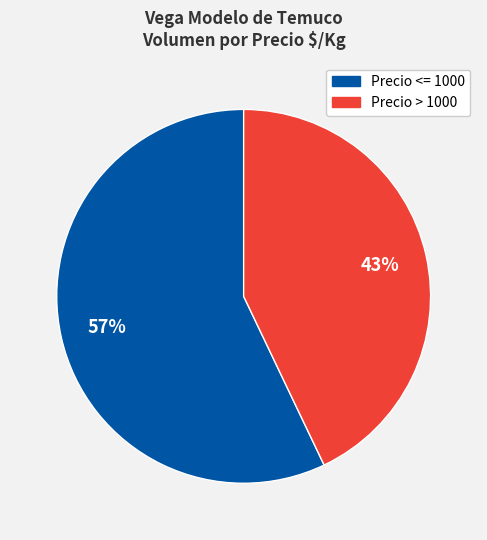

Is there a majority slice in this chart?

Yes